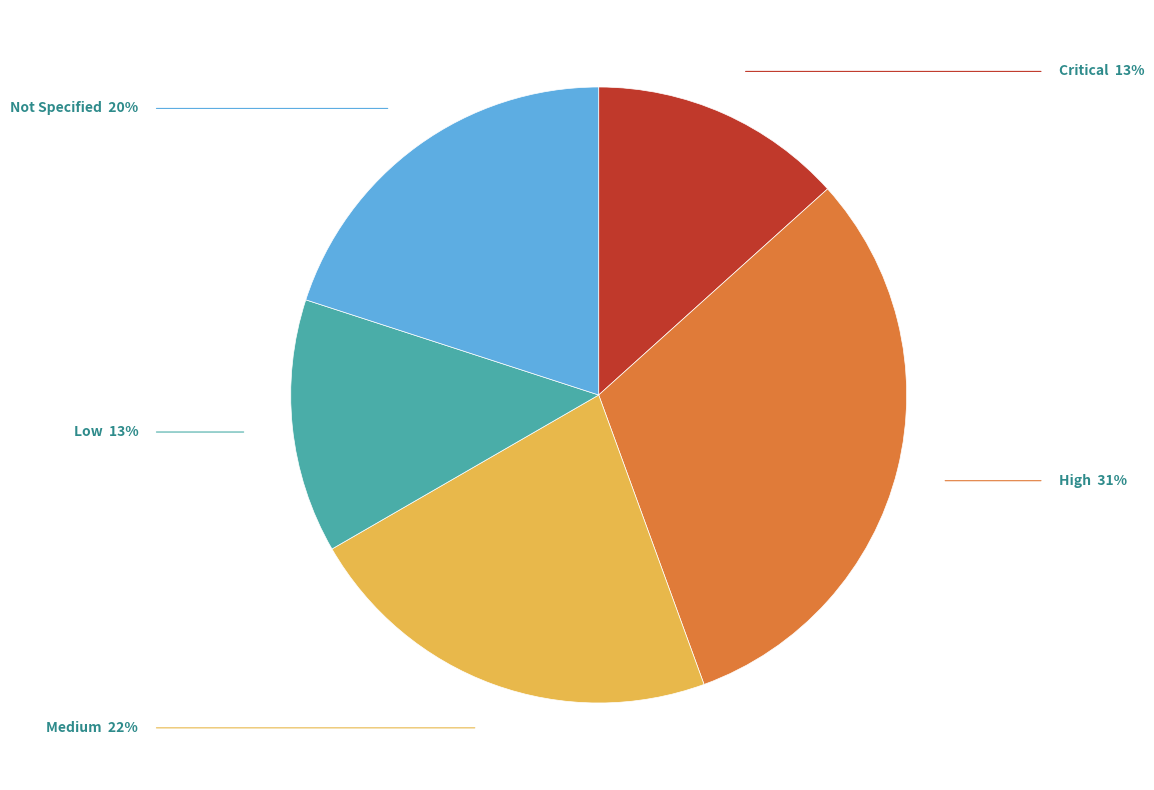

Combined, do High and Medium account for over 50%?

Yes